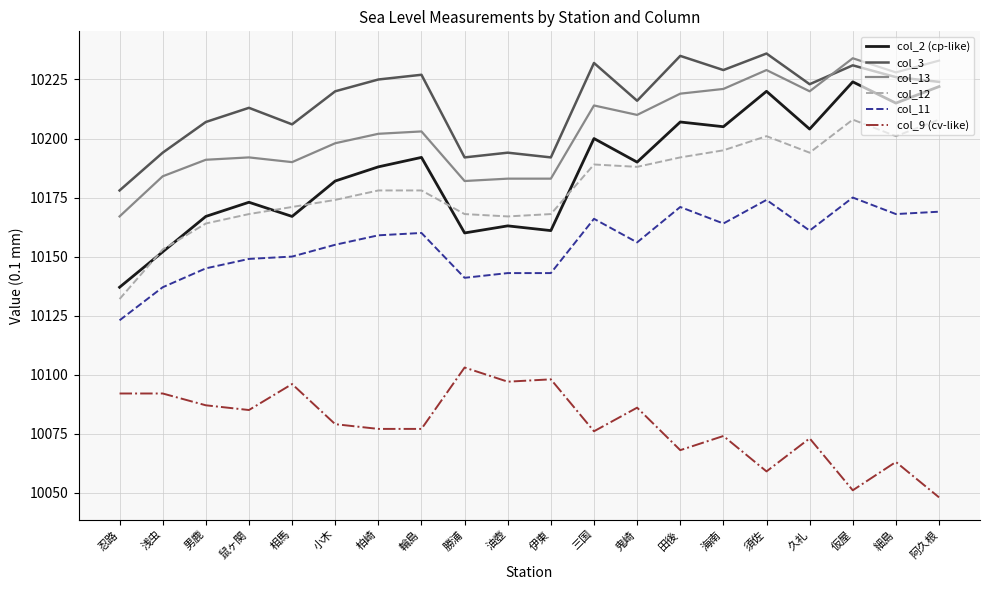

The col_9 (cv-like) series shows 10085 at 鼠ヶ関. True or false?

True